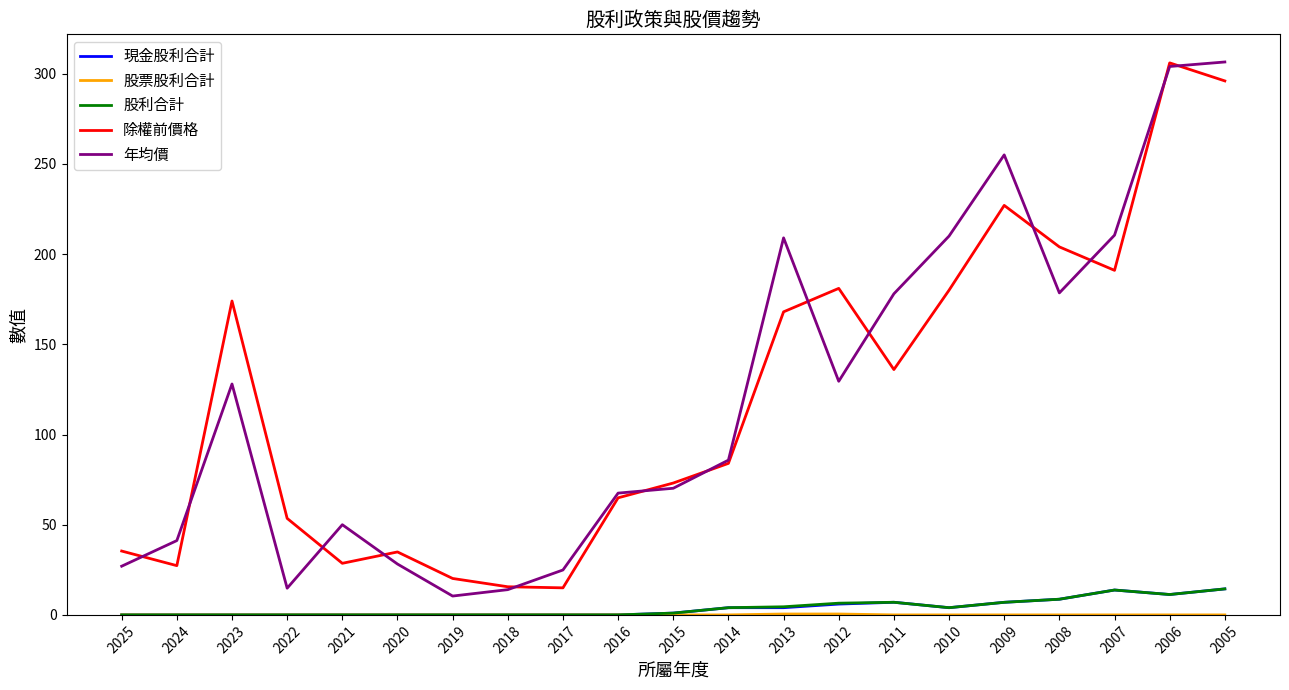

The 年均價 series shows 104.7 at 2011. True or false?

False